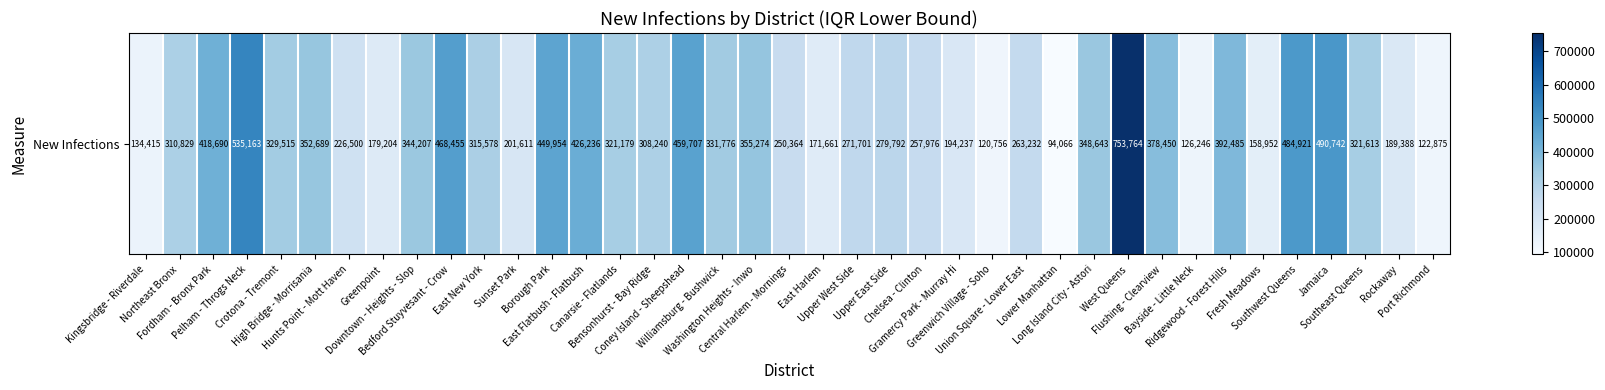

Count the number of categories in the chart.

39